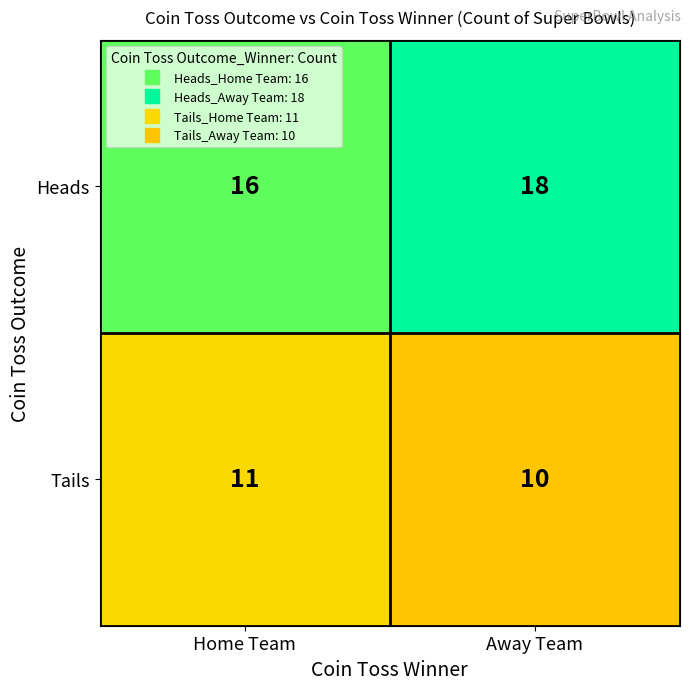

At Away Team, list the series in order from smallest to largest.

Tails, Heads